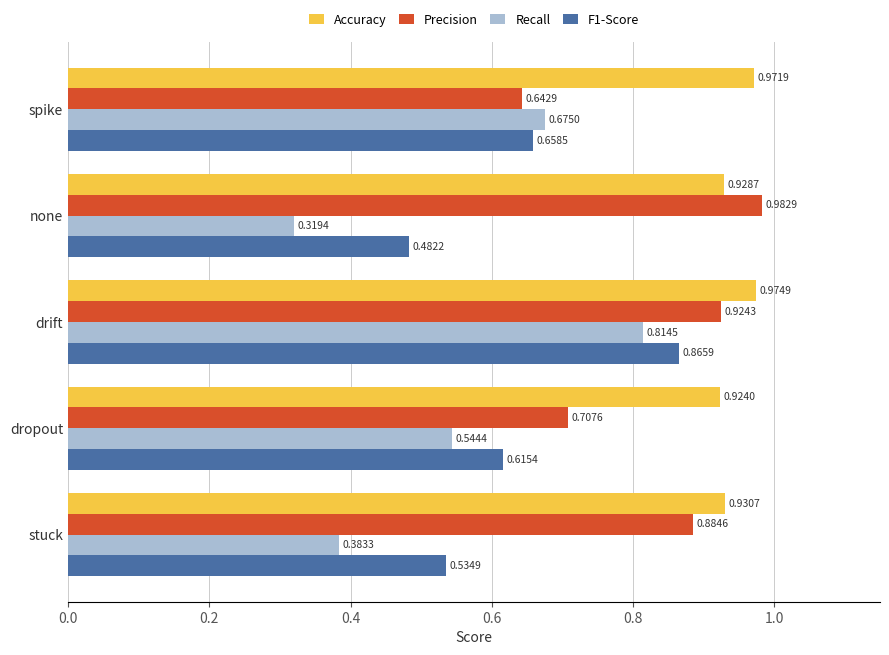

At which label is Precision closest to 0?

spike